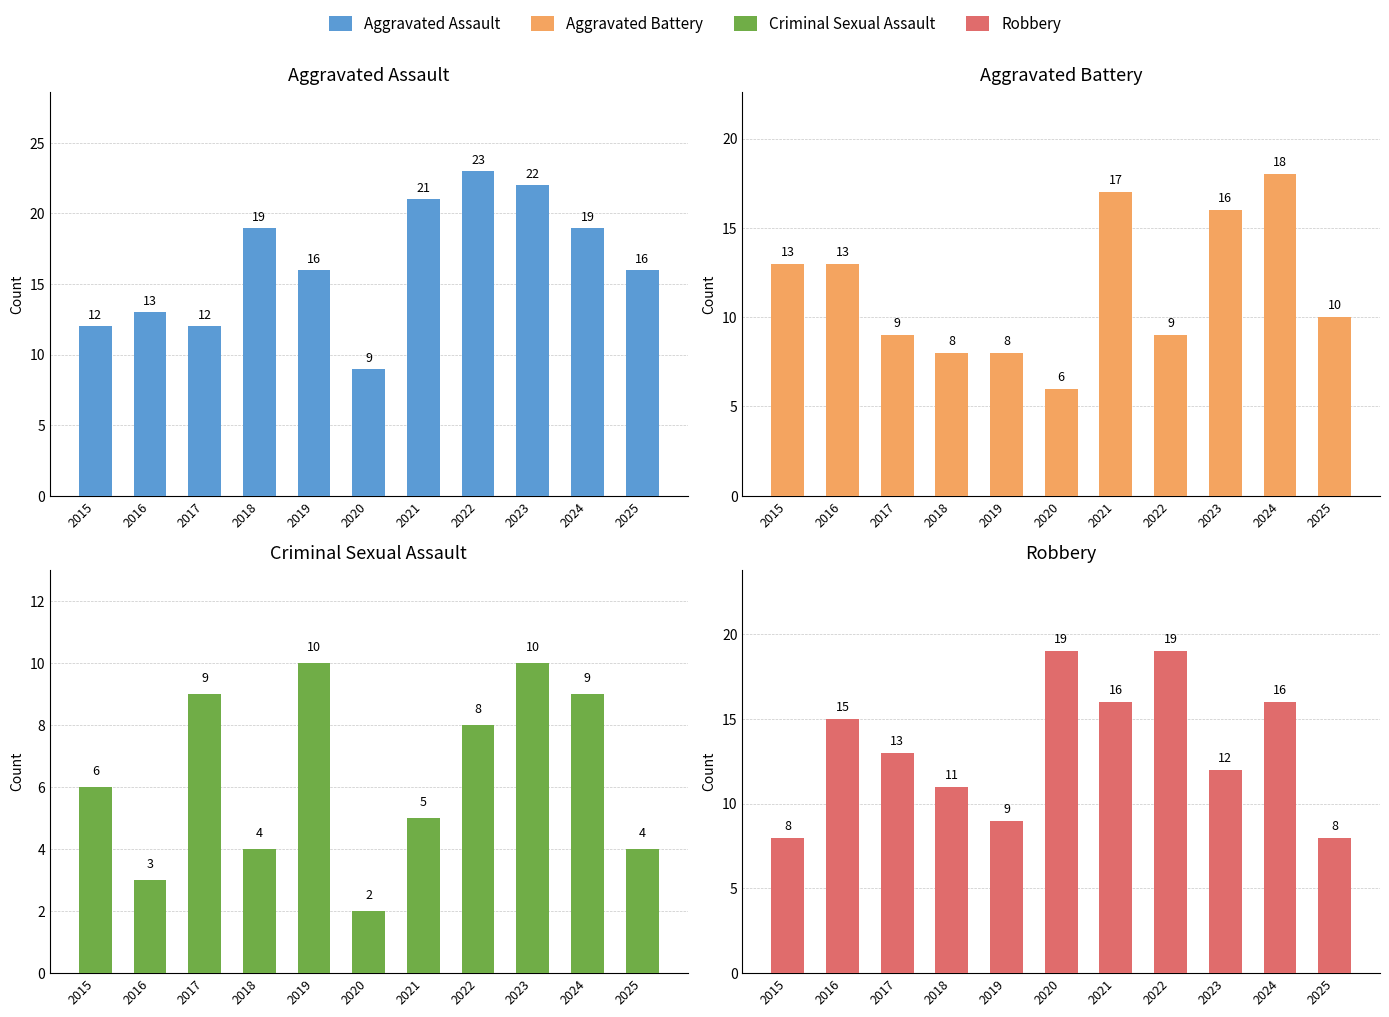

Which series has the widest spread of values?

Aggravated Assault